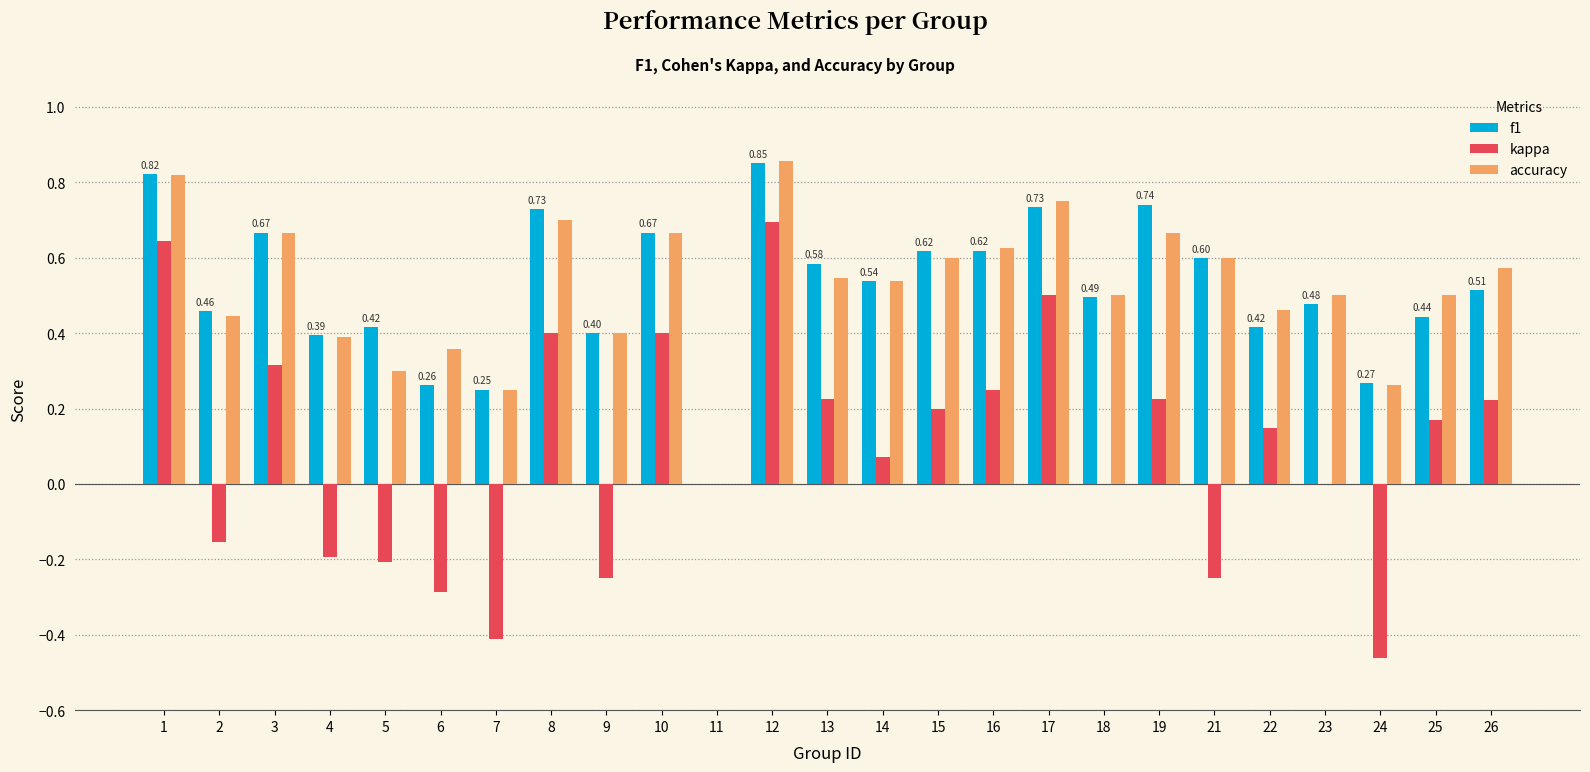

What is the sum of all f1 values?

13.0